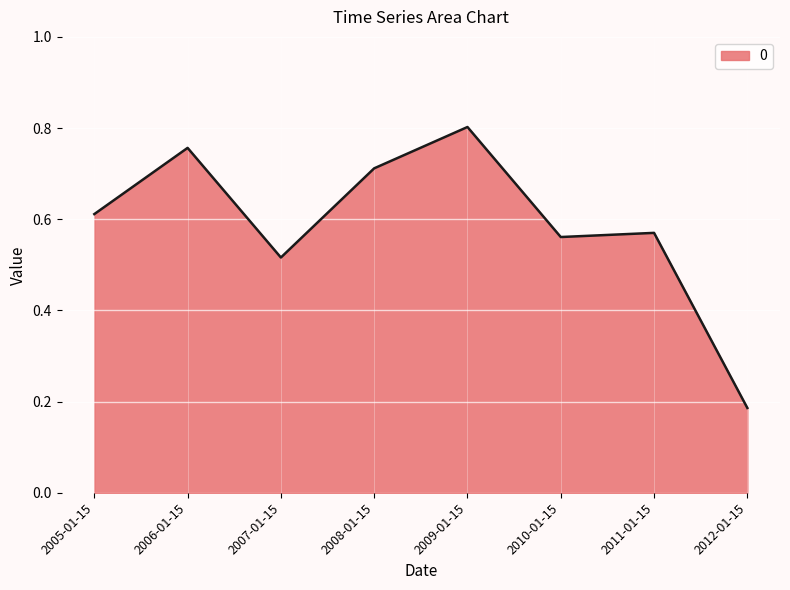

The chart shows a value of 0.8 at 2011-01-15. True or false?

False